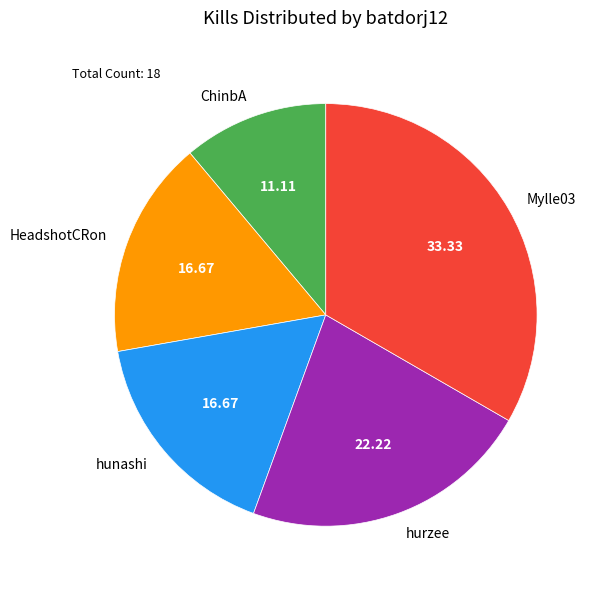

Does Mylle03 represent more than half of the total?

No